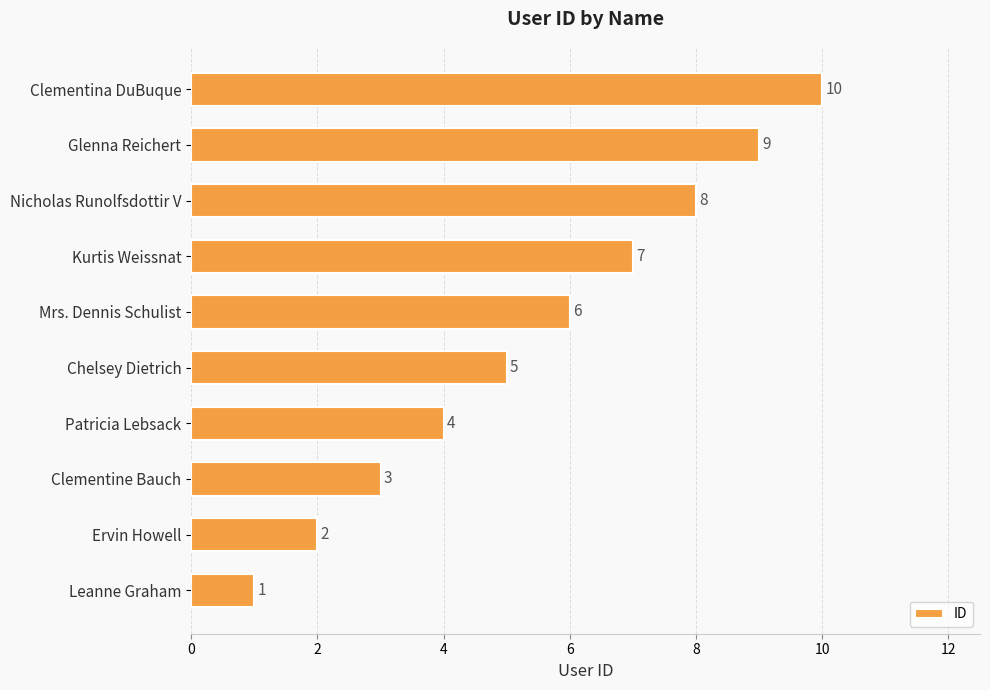

Which has a higher value, Mrs. Dennis Schulist or Clementina DuBuque?

Clementina DuBuque